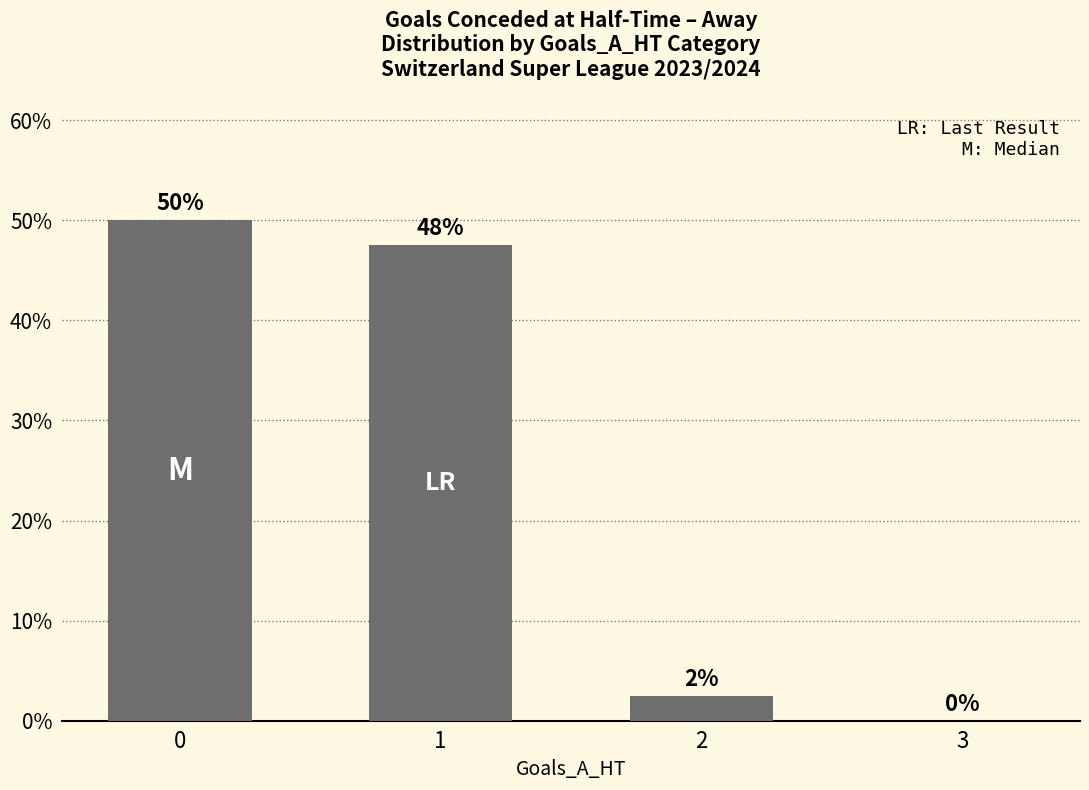

The value at 0 is 0.8. True or false?

False